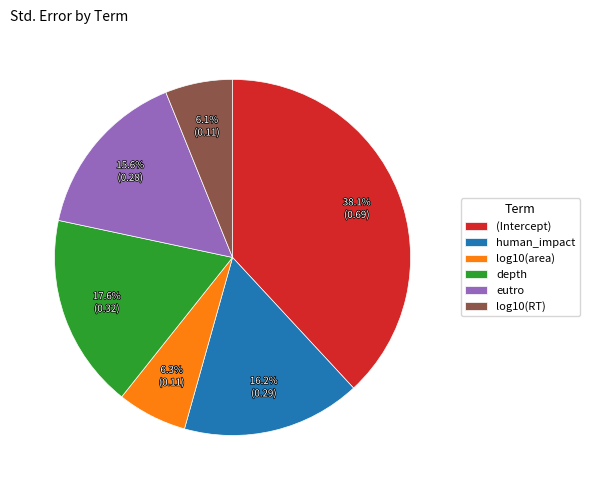

How many segments does this pie chart have?

6